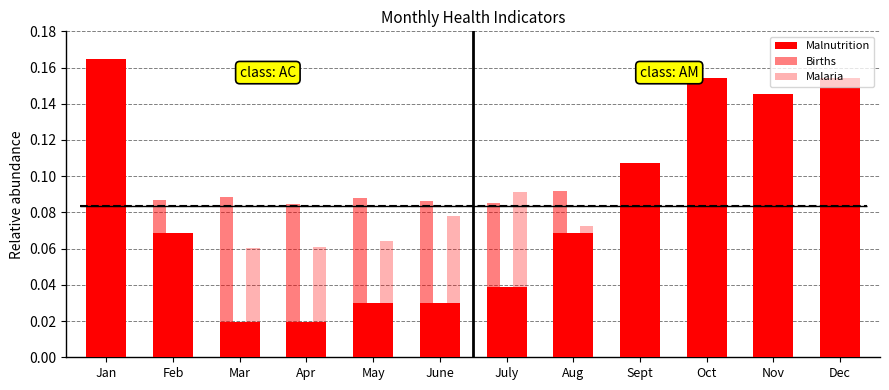

What position from the right is Mar?

10